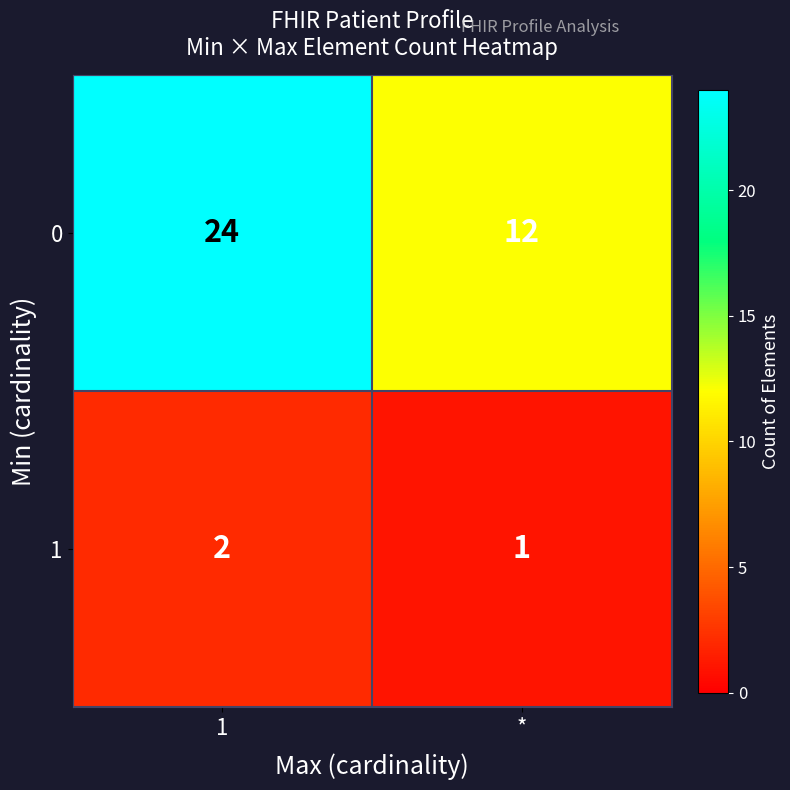

List the series in order of their peak value, lowest first.

1, 0